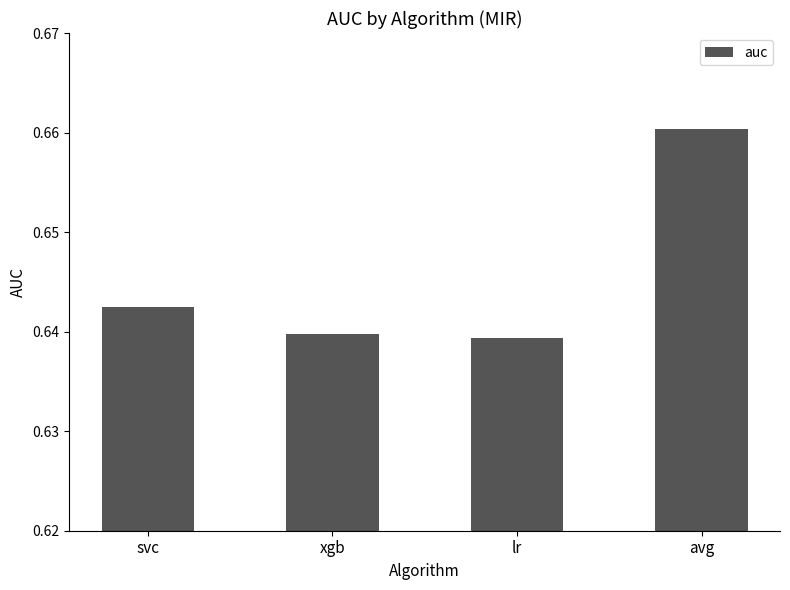

How many bars are there in total?

4